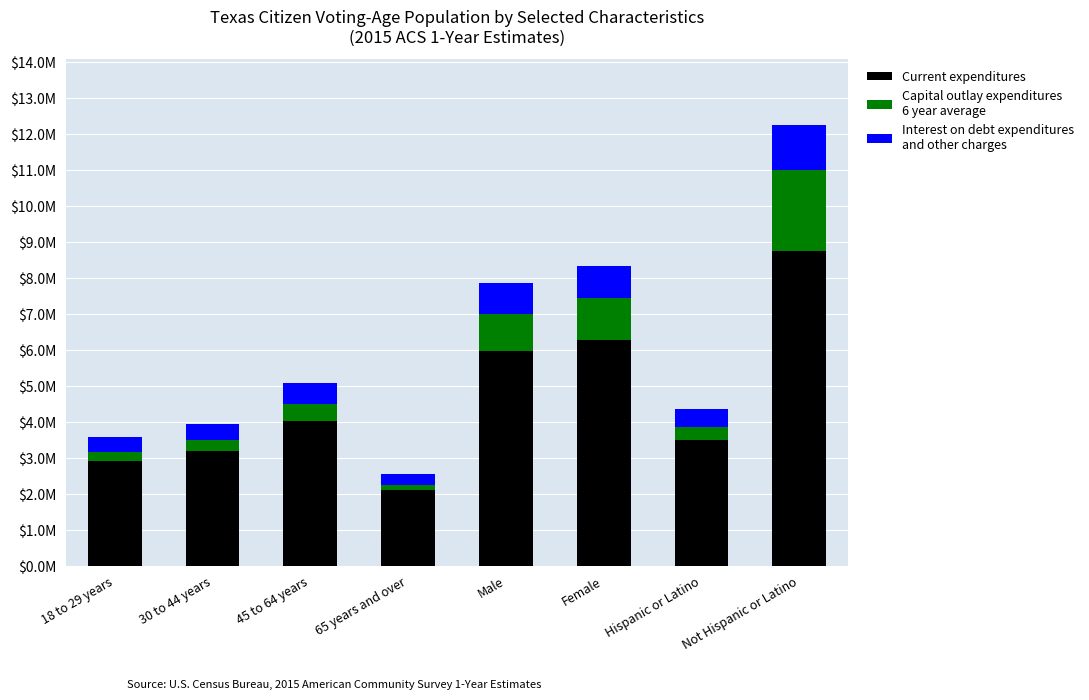

What position from the left is 18 to 29 years?

1